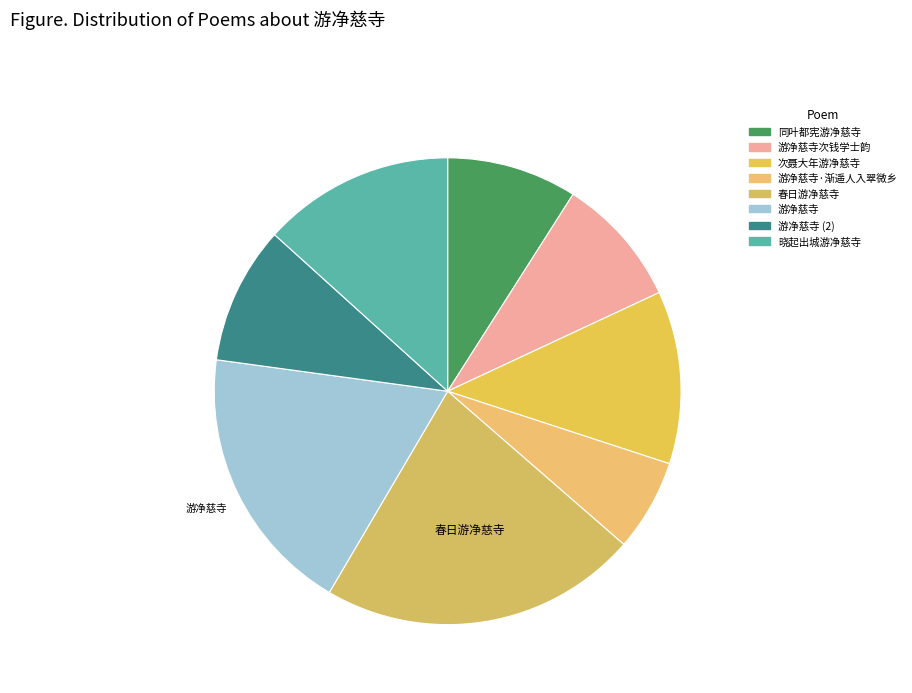

The 同叶都宪游净慈寺 slice represents 1% of the pie. True or false?

False